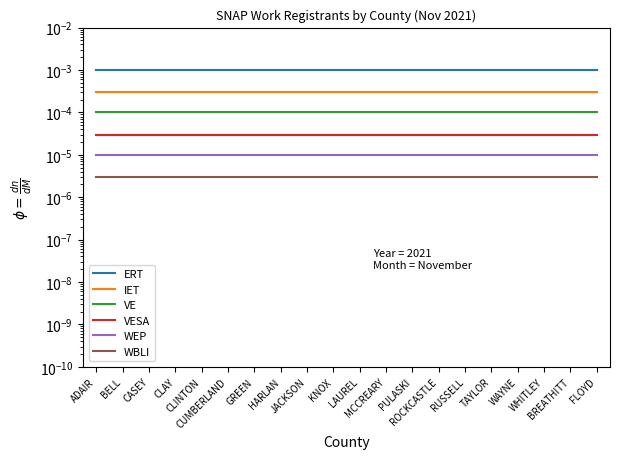

Where is WEP nearest to the value 0?

ADAIR